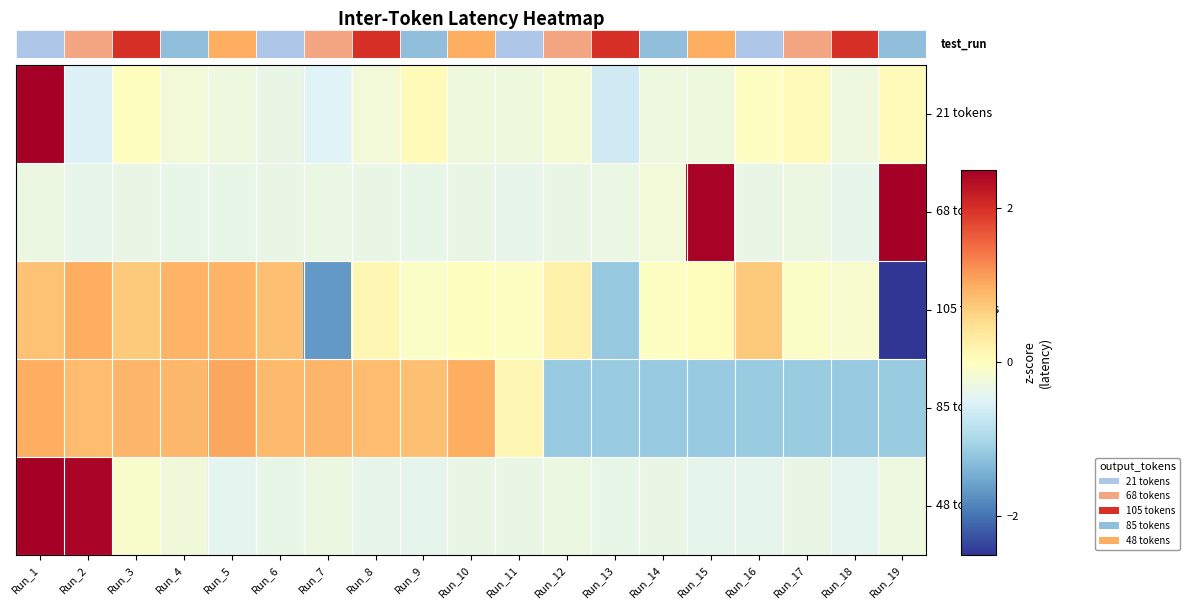

How many categories are shown in the chart?

19